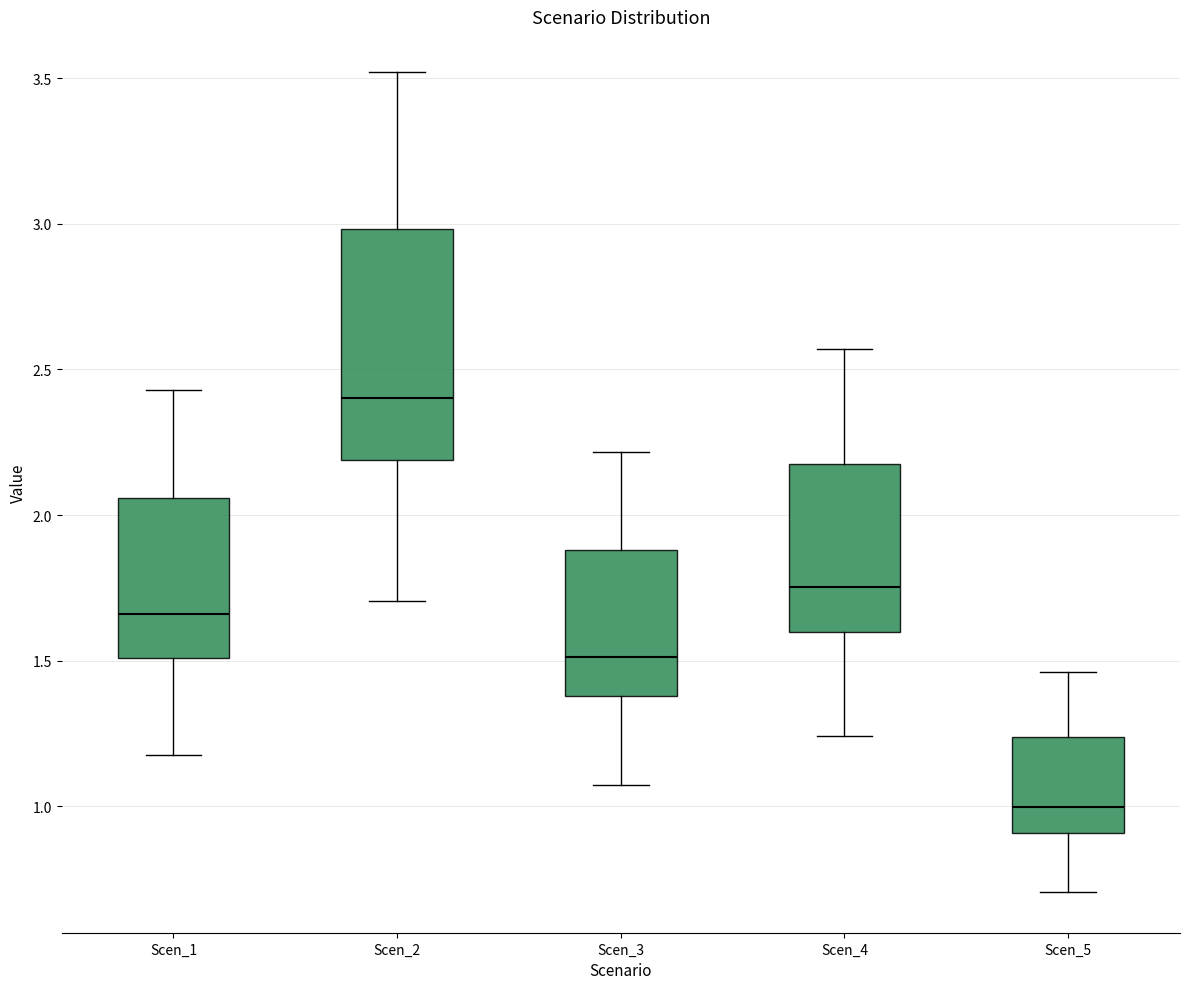

Where is the upper edge of the box for Scen_3 on the y-axis? The values are not printed on the chart, so give them approximately, as read against the axis.

1.90